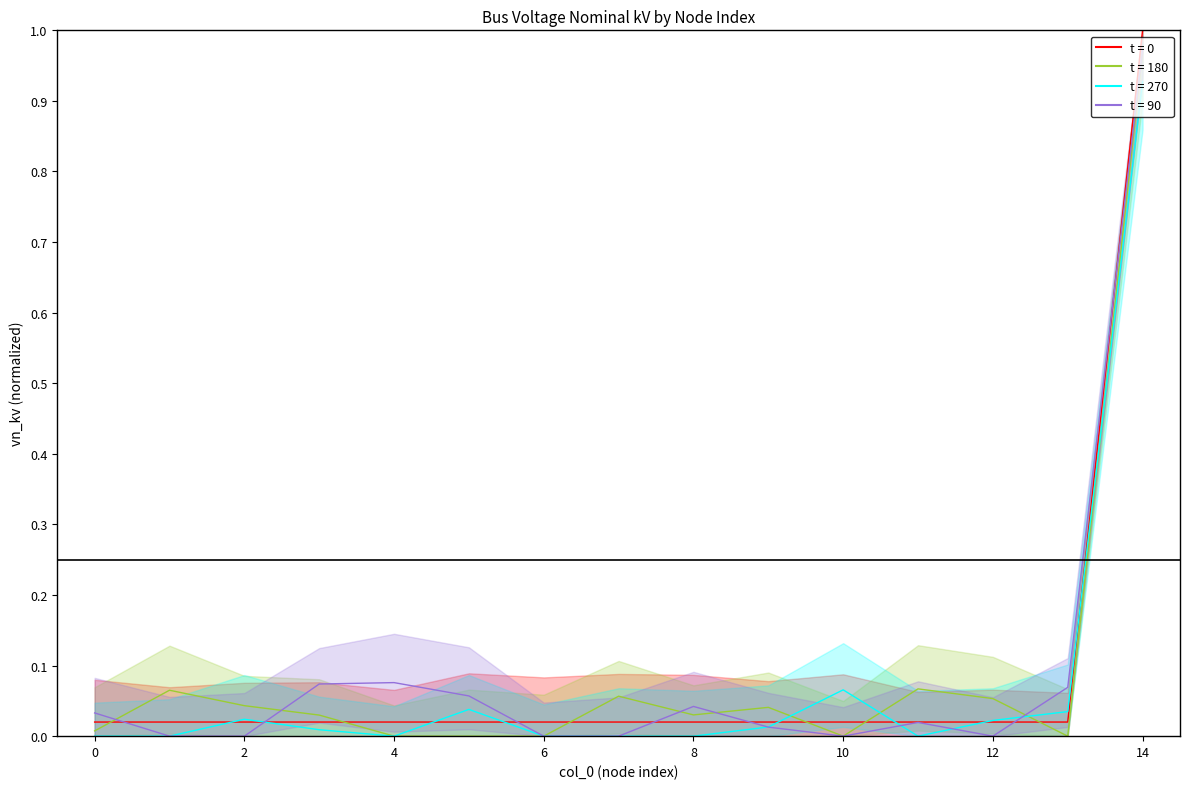

What is the difference between the values at 14 and 8?

1.0